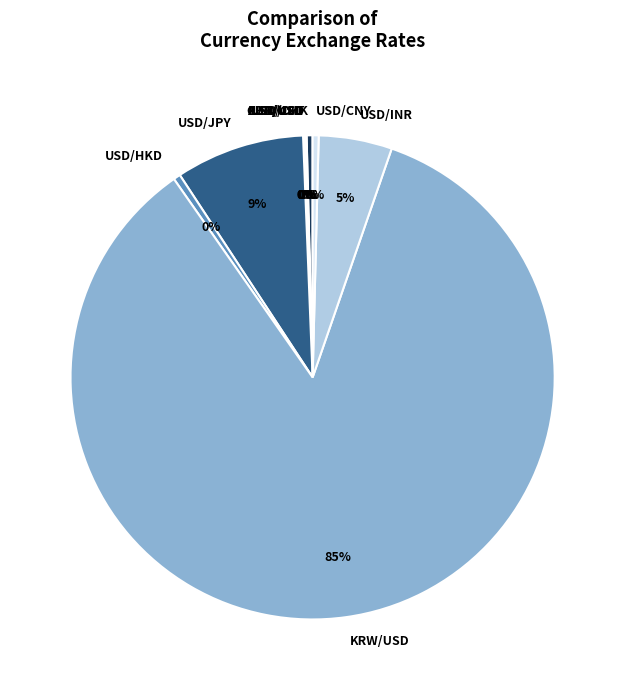

Is KRW/USD the majority of the pie?

Yes